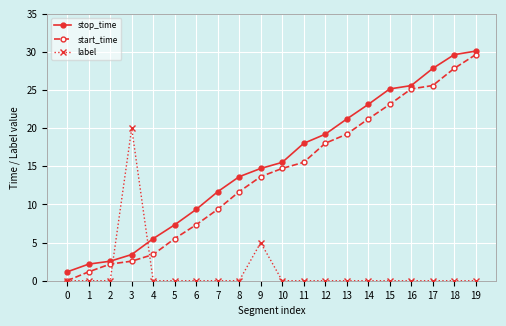

List the series in order of their peak value, lowest first.

label, start_time, stop_time